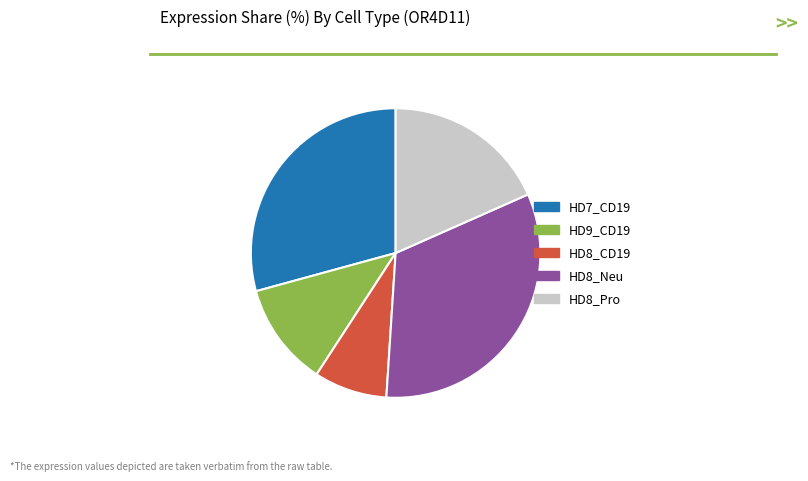

Rank the categories by value from lowest to highest.

HD8_CD19, HD9_CD19, HD8_Pro, HD7_CD19, HD8_Neu